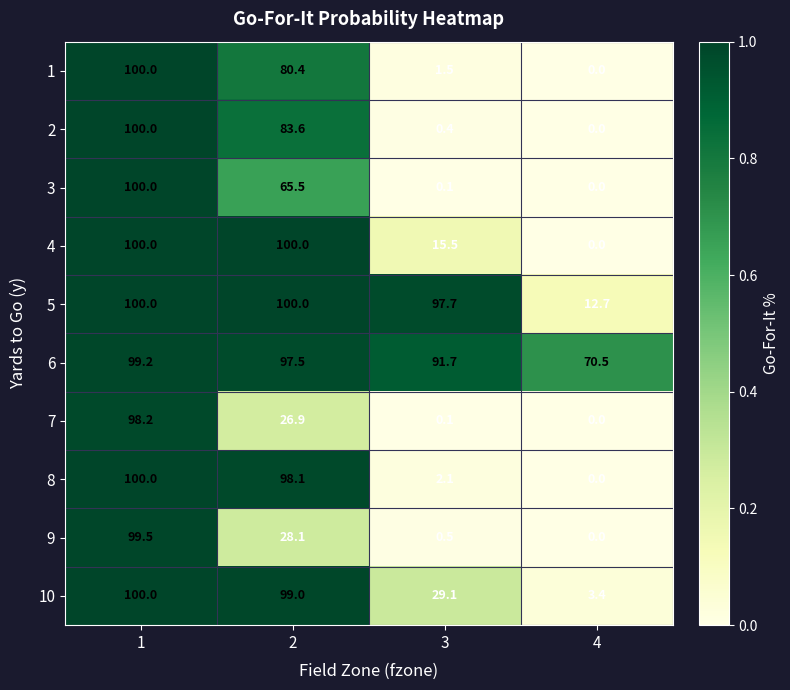

The value of 3 at 1 is 100.0. True or false?

True